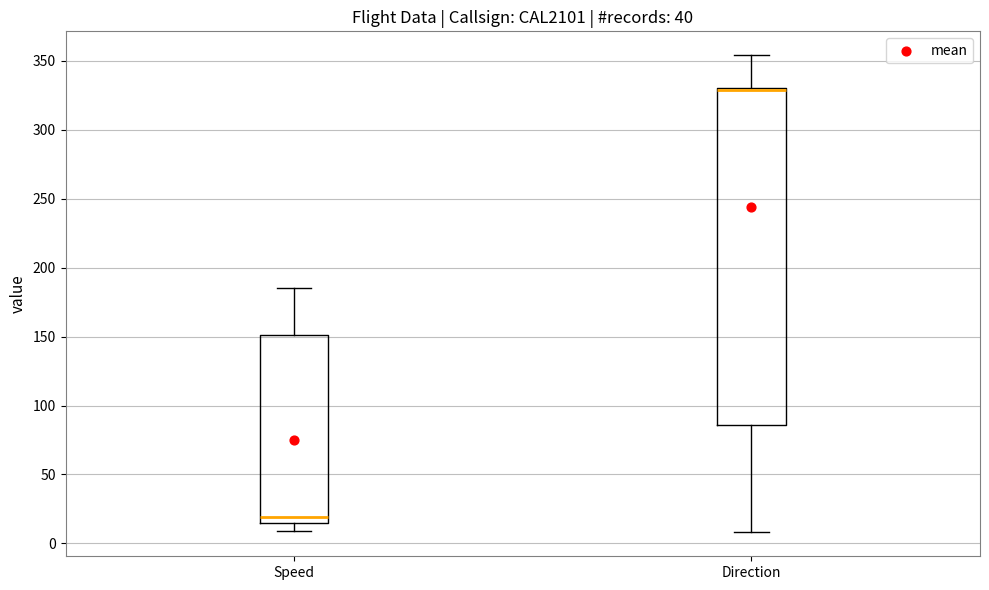

Reading left to right, read every box against the y-axis: the position of its median line, the range the box covers, and the ends of its whiskers. The values are not printed on the chart, so give them approximately, as read against the axis.

Speed: median 20, box 15 to 150, whiskers 10 to 185
Direction: median 330 (drawn on the box's upper edge), box 85 to 330, whiskers 10 to 355